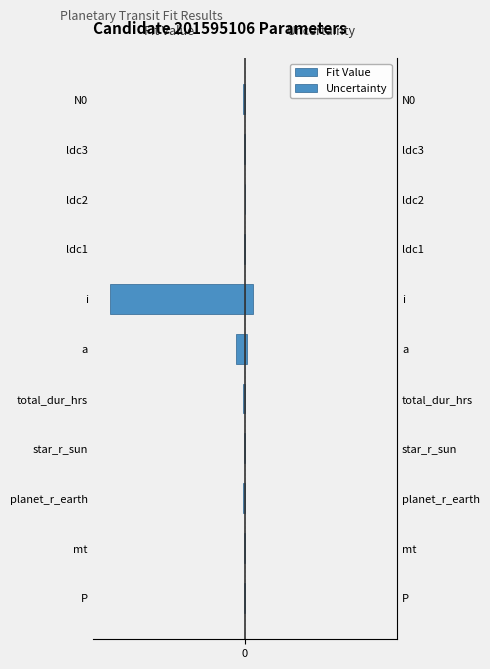

The value of Fit Value at 5 is -8.2. True or false?

False